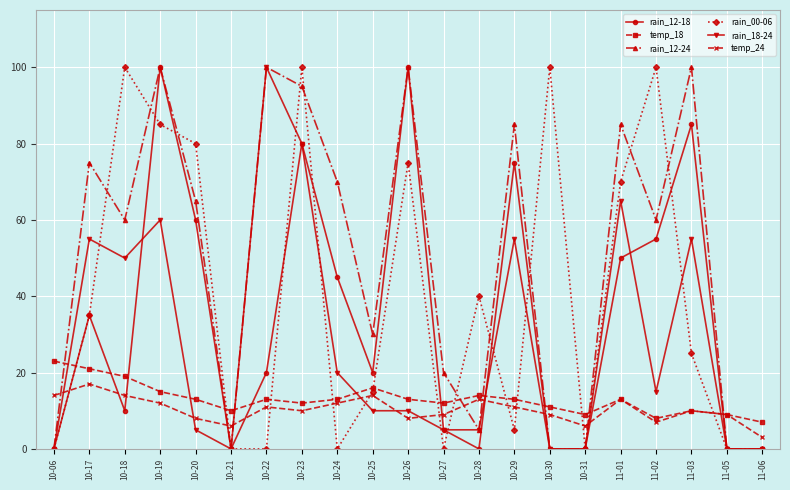

What is the label of the 7th point from the right?

10-30